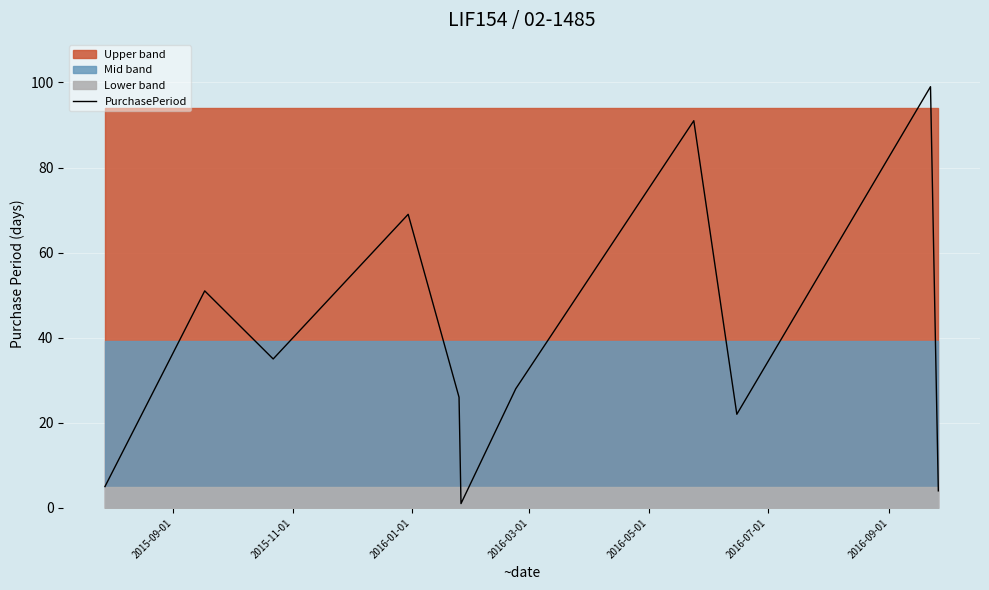

How many values exceed 28?

5